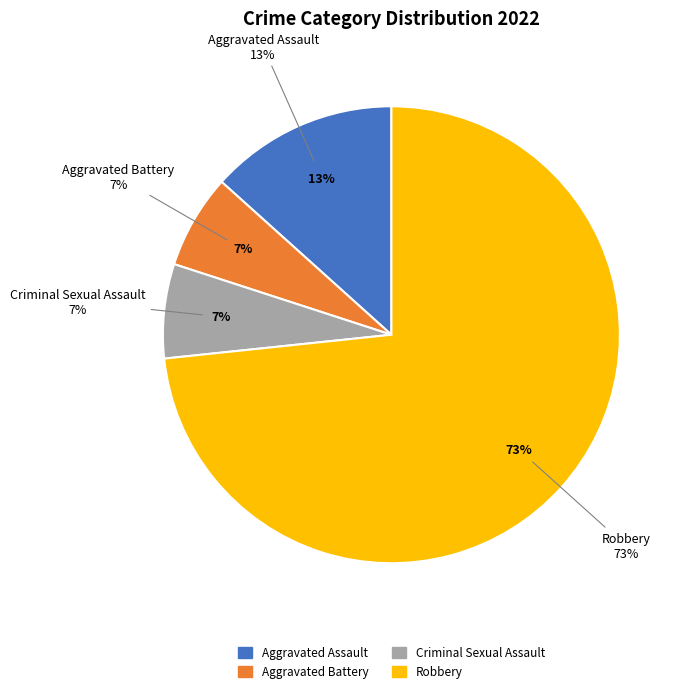

Rank the categories by value from lowest to highest.

Aggravated Battery, Criminal Sexual Assault, Aggravated Assault, Robbery